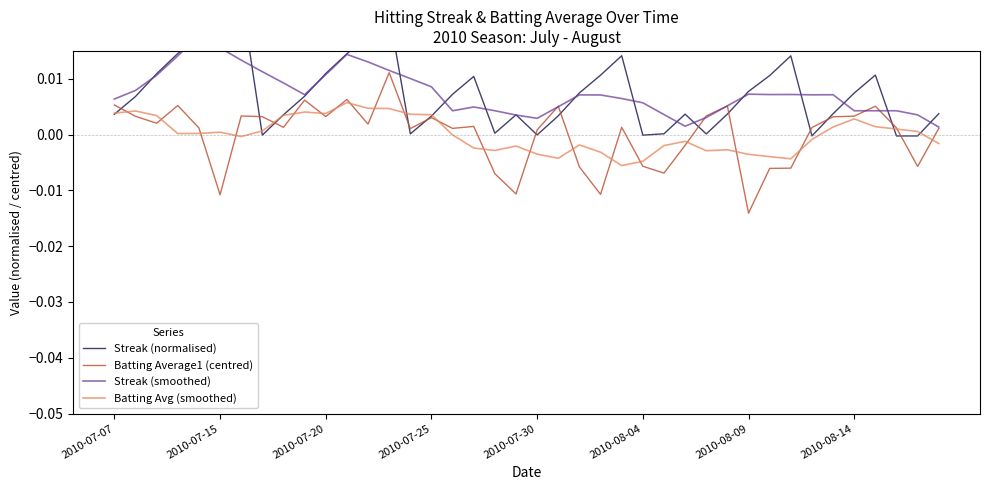

At how many categories does at least one series exceed 0?

40